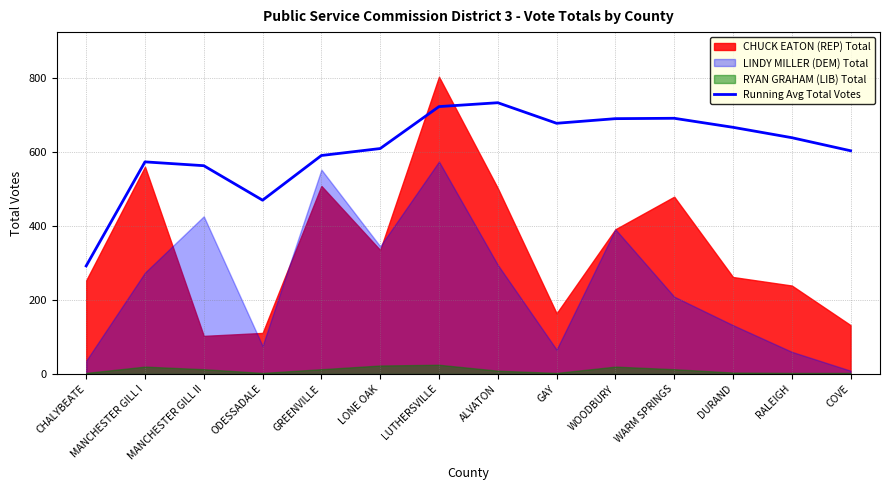

Does the chart display data point markers on the line(s)?

No